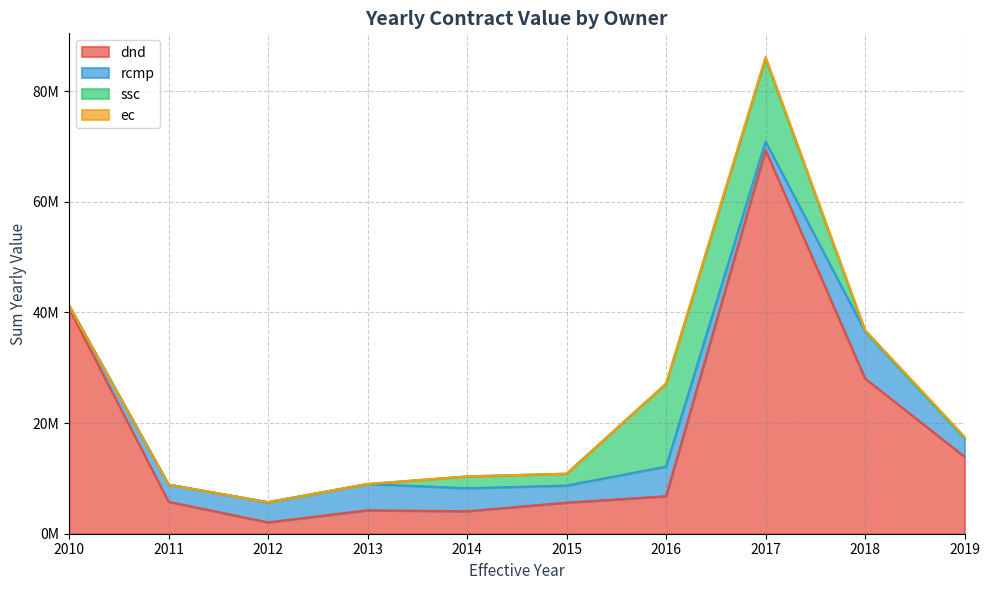

The value of ec at 2018 is 102997.4. True or false?

False